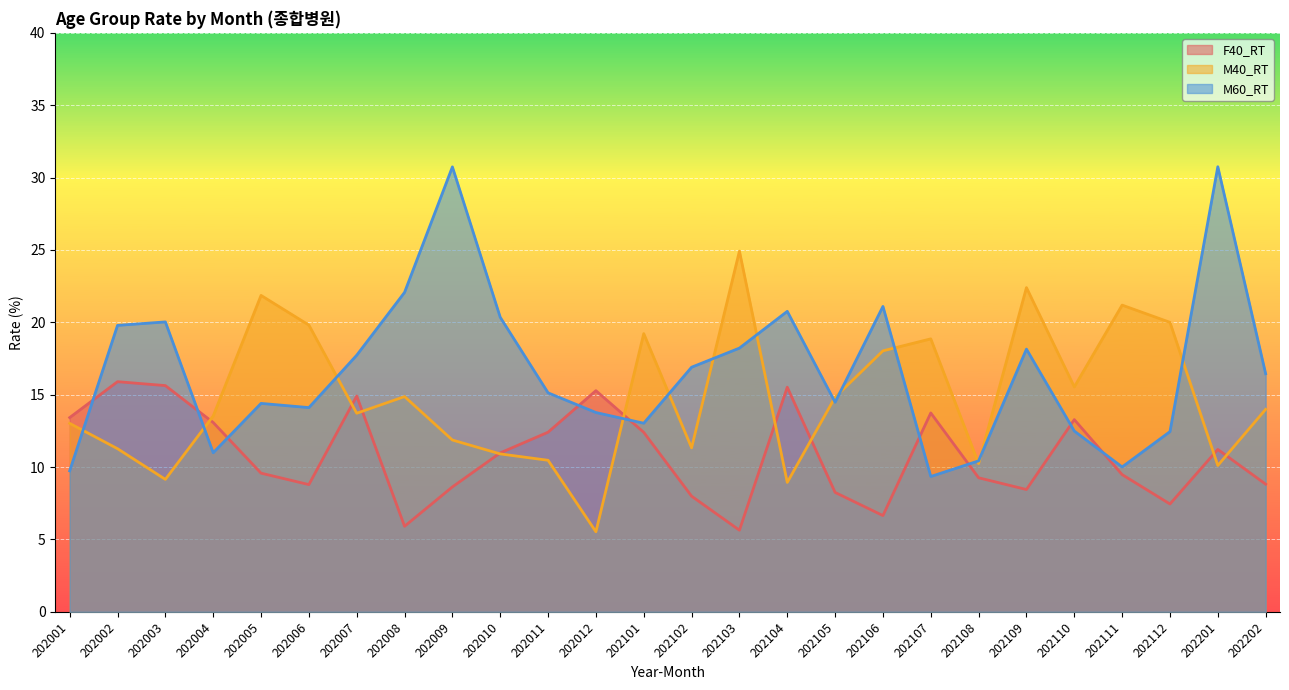

What is the value of the M40_RT point at the 15th from the left?

24.9